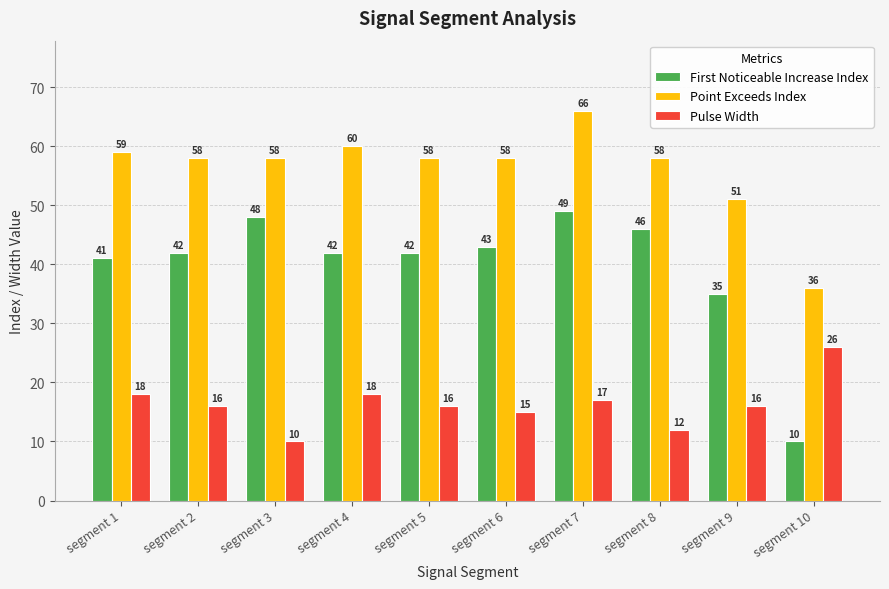

What is the difference between the second highest and minimum values in the Point Exceeds Index series?

24